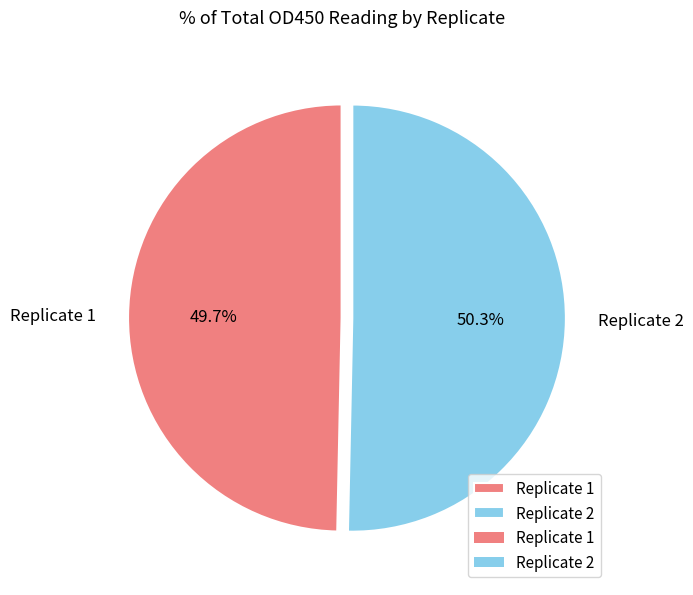

What is the largest slice in the pie chart?

Replicate 2